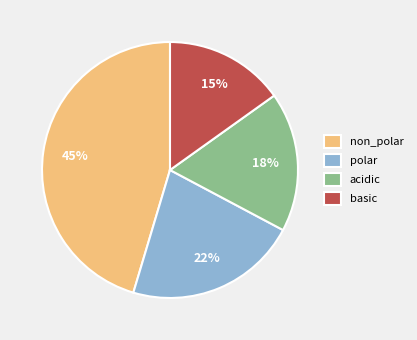

Is the sum of acidic and basic greater than half?

No